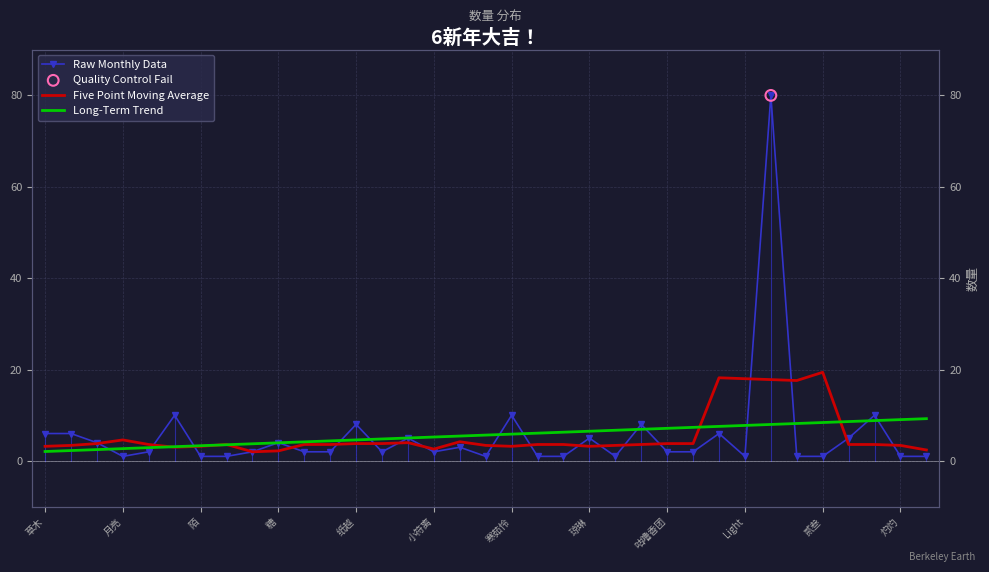

Which series contains the highest Y value?

Raw Monthly Data